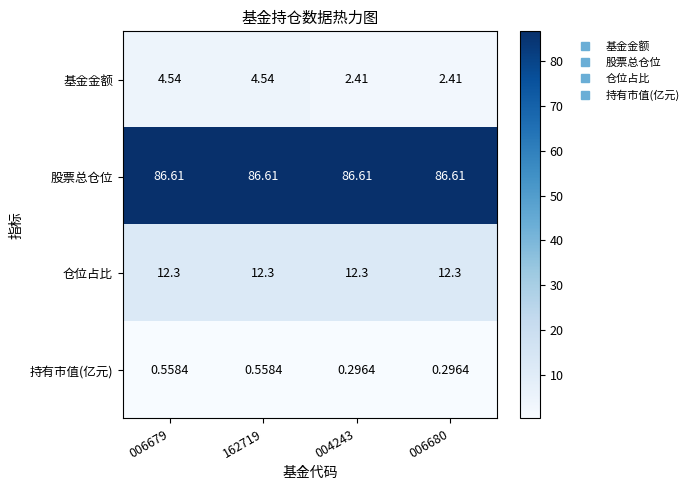

List the series in order of their peak value, lowest first.

持有市值(亿元), 基金金额, 仓位占比, 股票总仓位